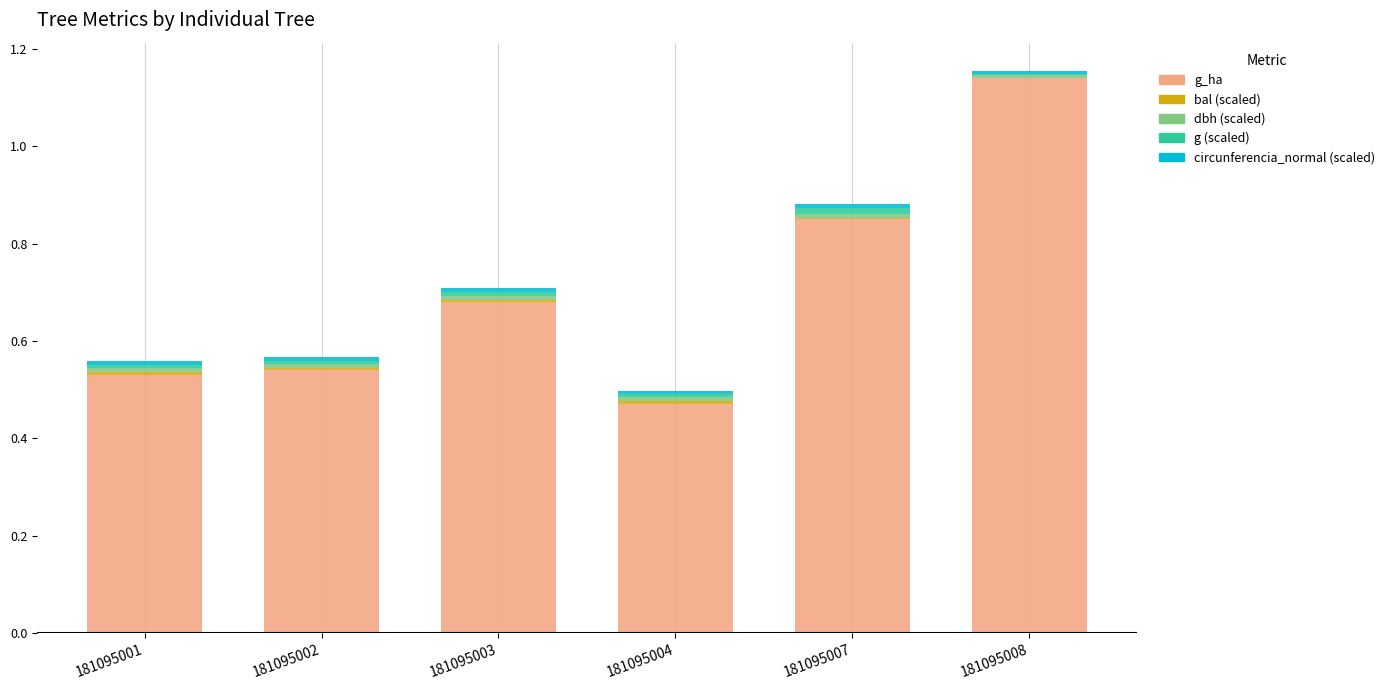

What is the sum of all g_ha values?

4.2